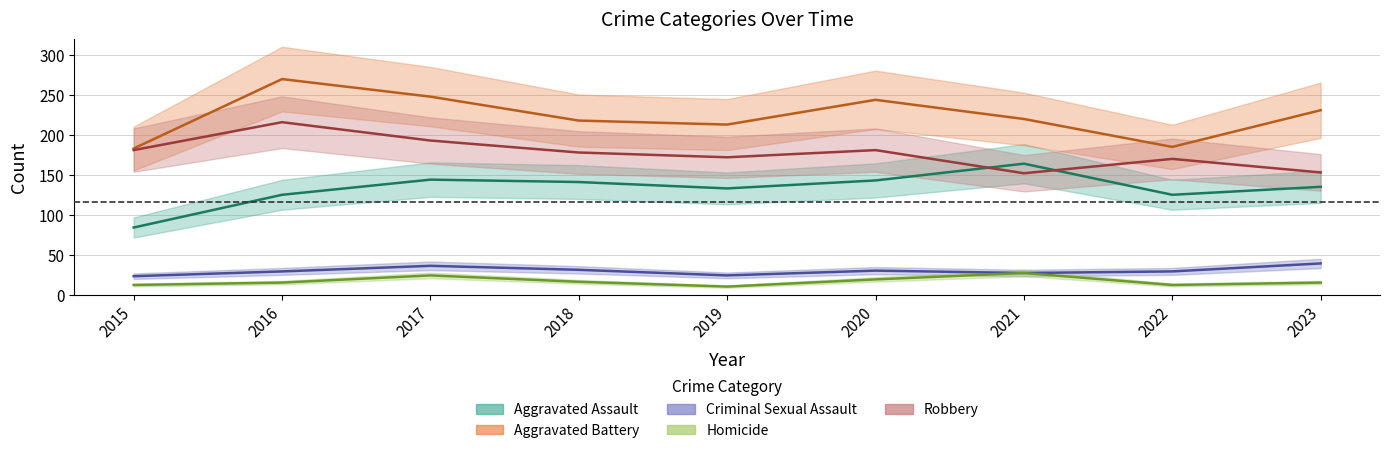

What is the total value across all series at 2021?

590